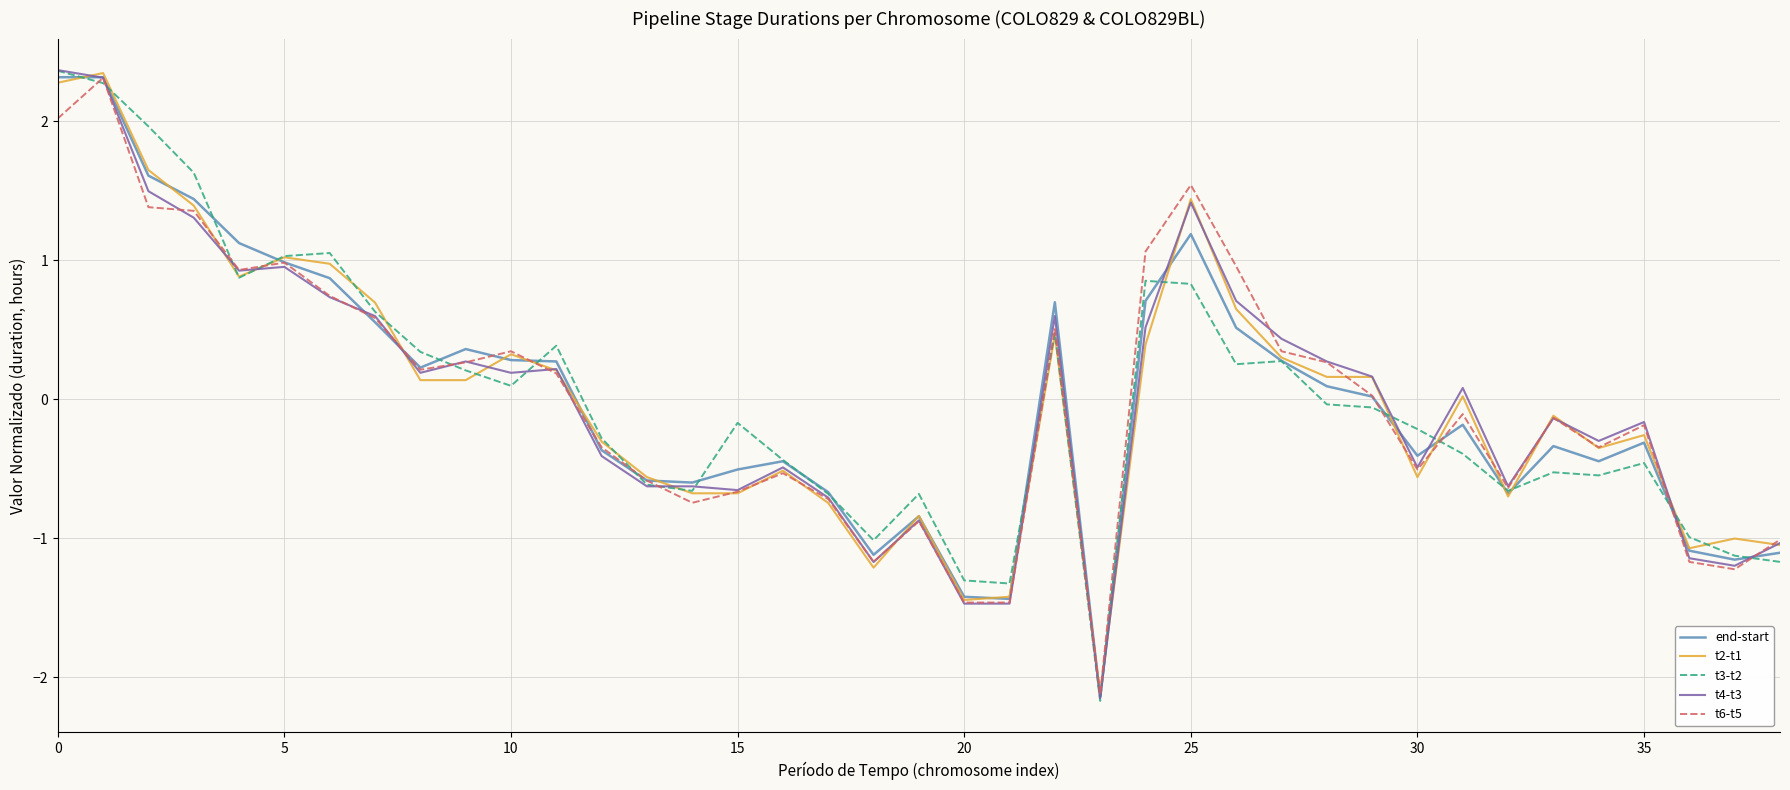

What is the smallest value displayed?

-2.2